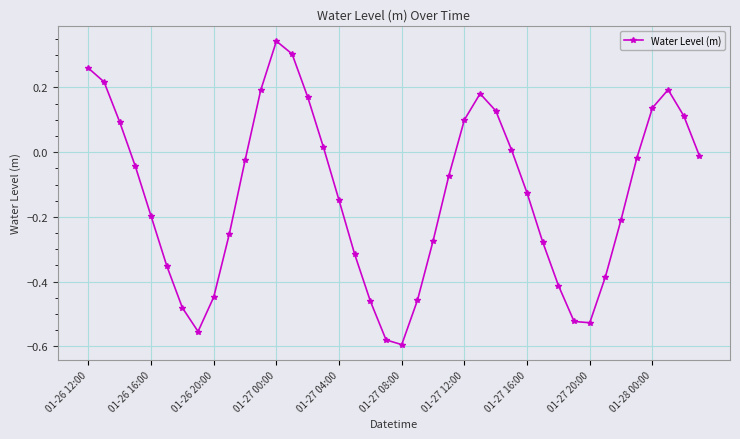

What is the sum of all values?

-5.3